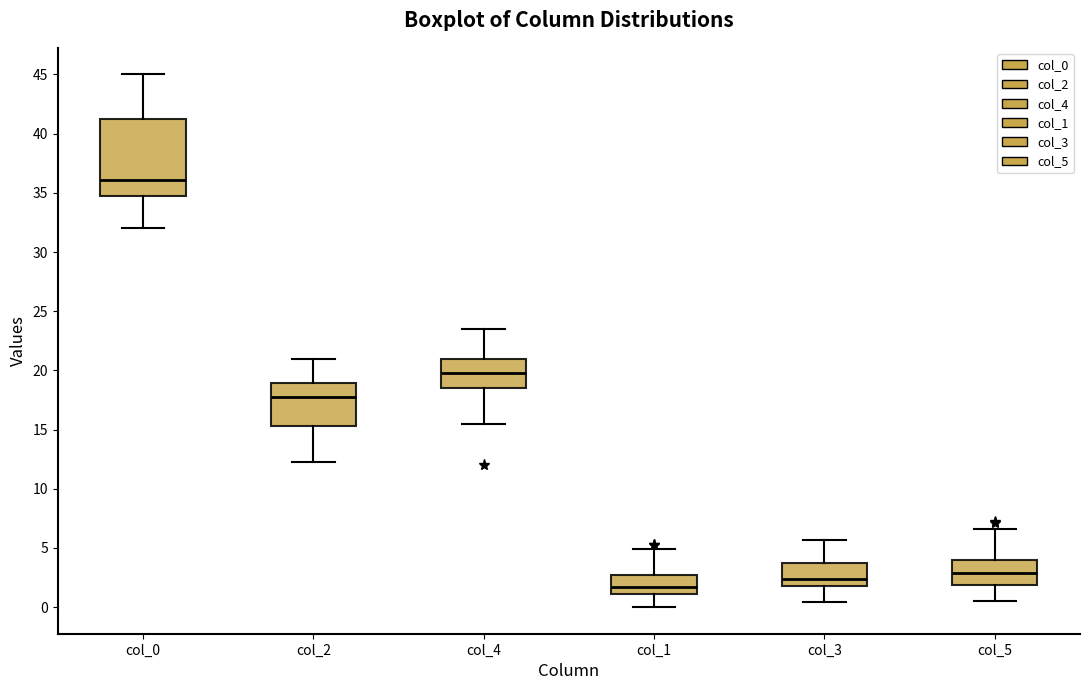

Reading left to right, transcribe this box plot: for each box, give where its median line is, the range the box spans, and where its two whiskers end, as read against the y-axis. The values are not printed on the chart, so give them approximately, as read against the axis.

col_0: median 36.0, box 35.0 to 41.5, whiskers 32.0 to 45.0
col_2: median 17.5, box 15.5 to 19.0, whiskers 12.5 to 21.0
col_4: median 20.0, box 18.5 to 21.0, whiskers 15.5 to 23.5
col_1: median 1.5, box 1.0 to 2.5, whiskers 0.0 to 5.0
col_3: median 2.5, box 1.5 to 3.5, whiskers 0.5 to 5.5
col_5: median 3.0, box 2.0 to 4.0, whiskers 0.5 to 6.5